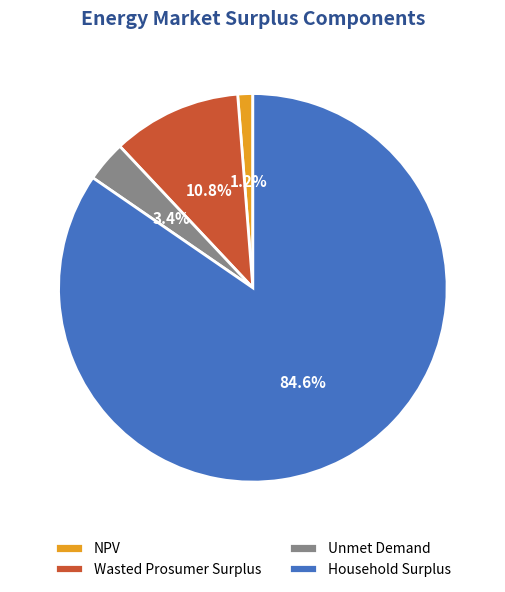

The Household Surplus slice represents 85% of the pie. True or false?

True